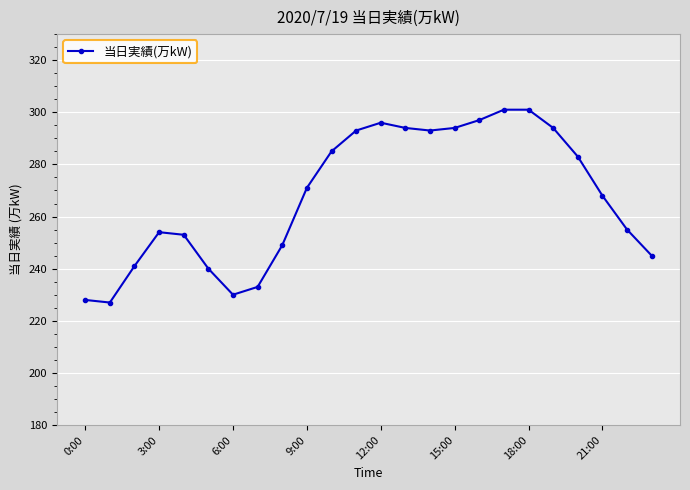

How many data points does each series have?

24